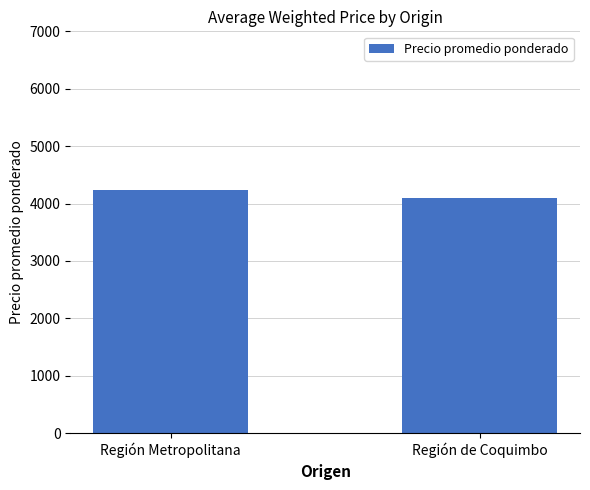

The chart shows a value of 4233.9 at Región Metropolitana. True or false?

True